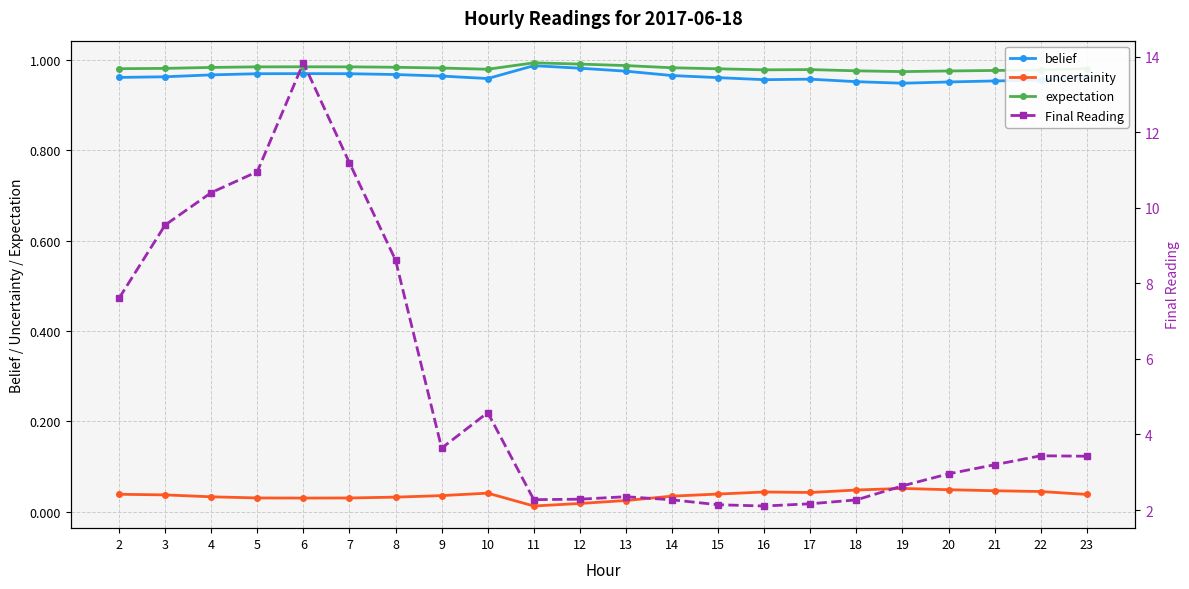

Which has a higher value, 11 or 16?

11